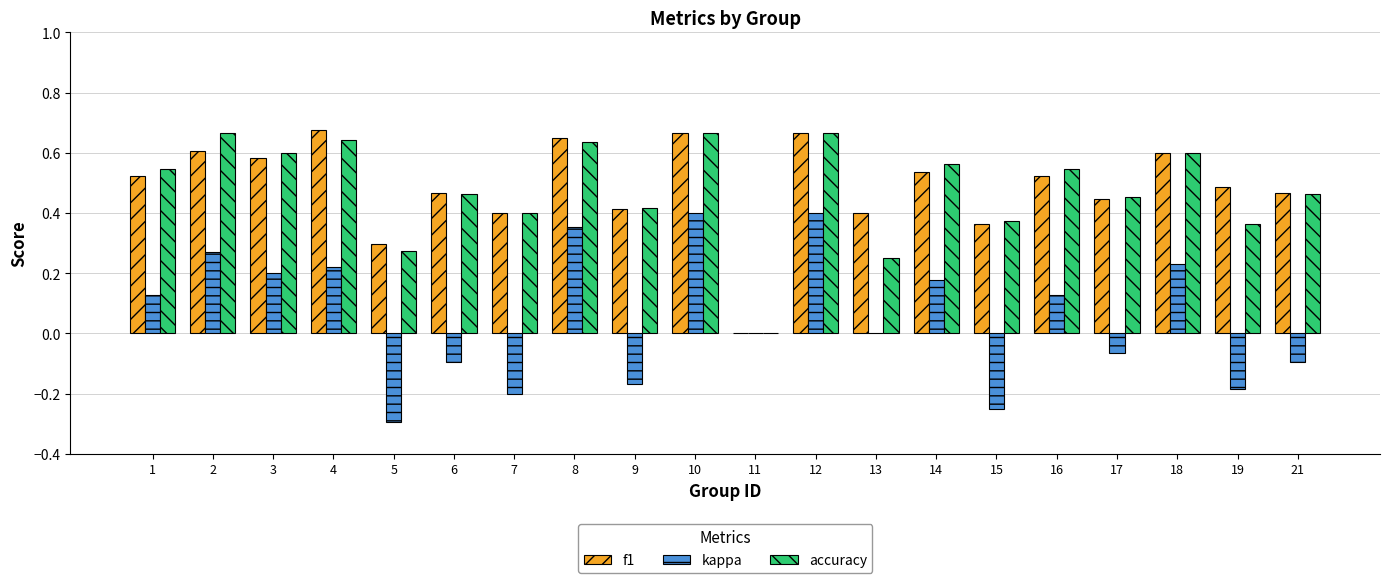

Count the number of data series in this chart.

3